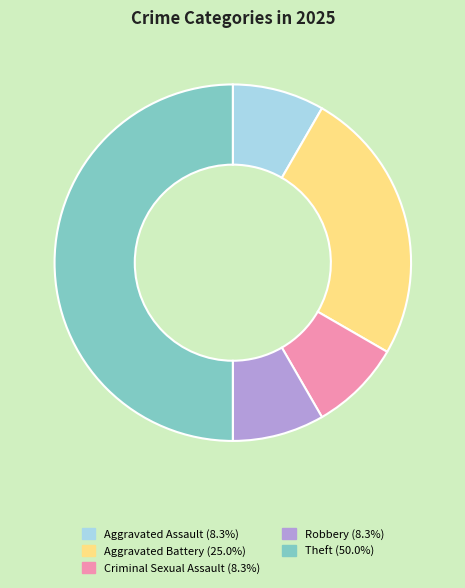

Between Robbery and Aggravated Battery, which is larger?

Aggravated Battery